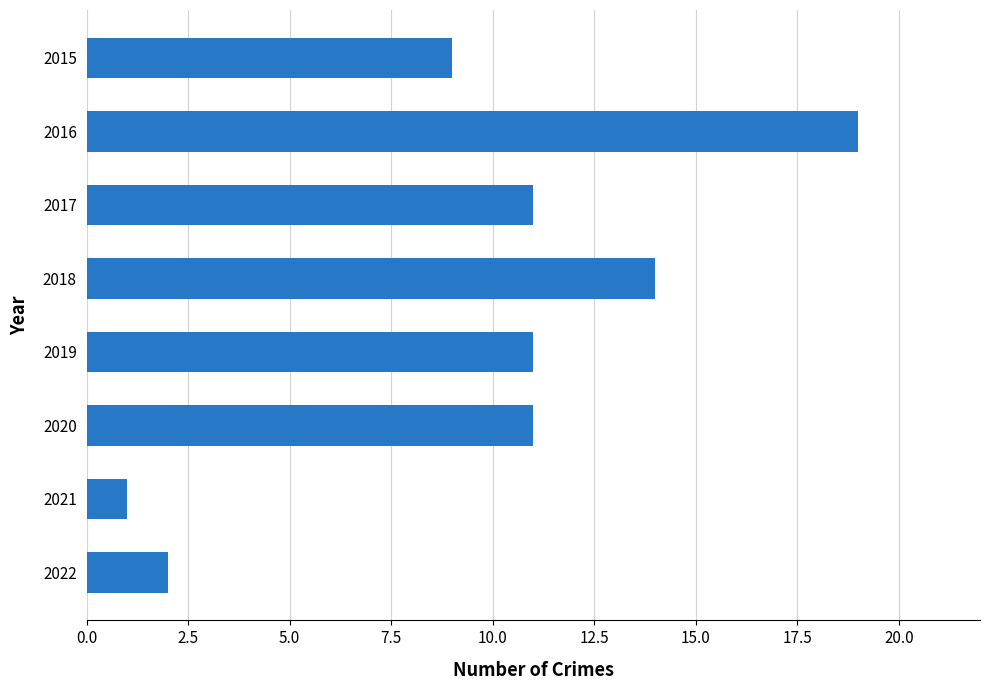

True or false: the data shows 2 at 2022.

True